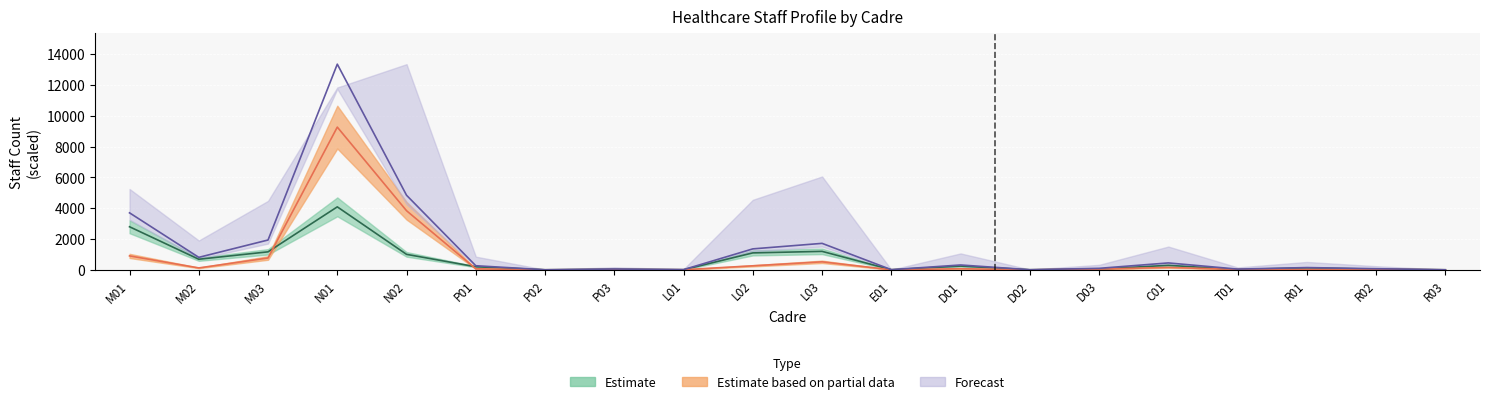

Reading left to right, list all the values displayed in this chart.

MALE: M01=2795	M02=686	M03=1167	N01=4086	N02=1003	P01=199	P02=2	P03=35	L01=6	L02=1098	L03=1198	E01=6	D01=242	D02=5	D03=51	C01=291	T01=22	R01=125	R02=43	R03=3
FEMALE: M01=903	M02=123	M03=768	N01=9262	N02=3835	P01=66	P02=1	P03=16	L01=6	L02=261	L03=519	E01=3	D01=72	D02=0	D03=45	C01=156	T01=24	R01=21	R02=28	R03=0
TOTAL: M01=3698	M02=809	M03=1935	N01=13348	N02=4838	P01=265	P02=3	P03=51	L01=12	L02=1359	L03=1717	E01=9	D01=314	D02=5	D03=96	C01=447	T01=46	R01=146	R02=71	R03=3